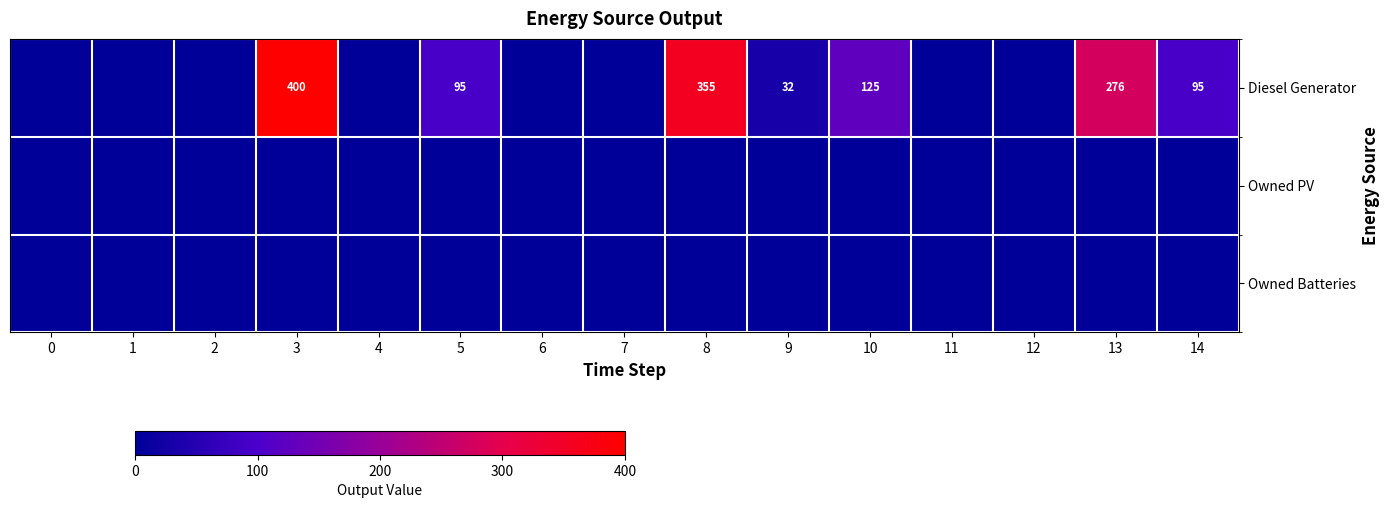

Is the value of Owned PV at 2 greater than the value of Diesel Generator at 1?

No